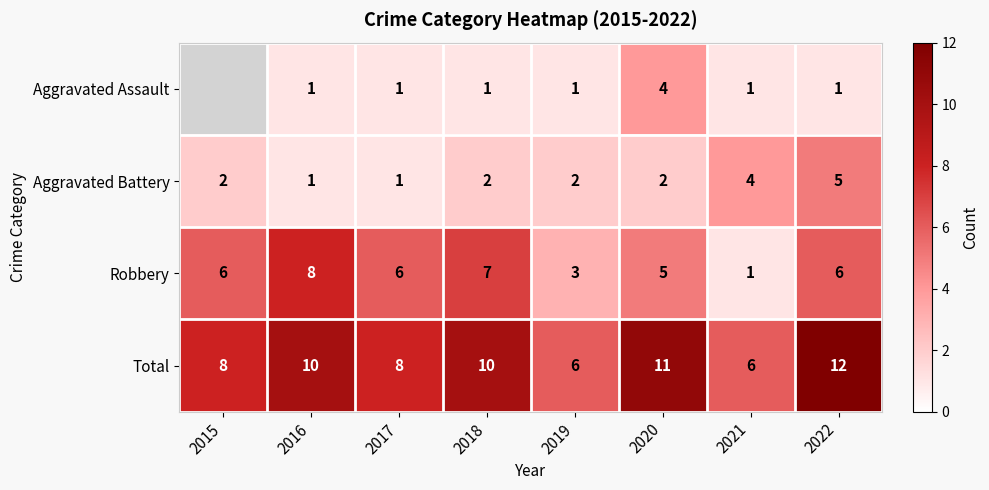

The Aggravated Assault series shows 1.7 at 2022. True or false?

False